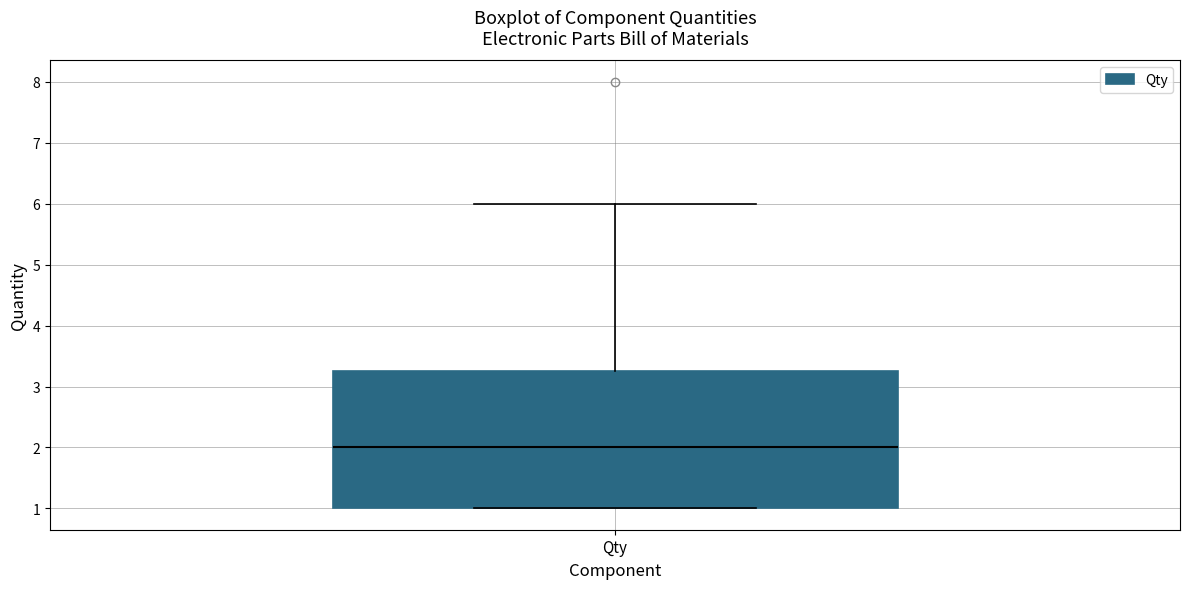

Transcribe this box plot: give where the median line is, the range the box spans, and where the two whiskers end, as read against the y-axis. The values are not printed on the chart, so give them approximately, as read against the axis.

median 2.0, box 1.0 to 3.3, whiskers 1.0 to 6.0